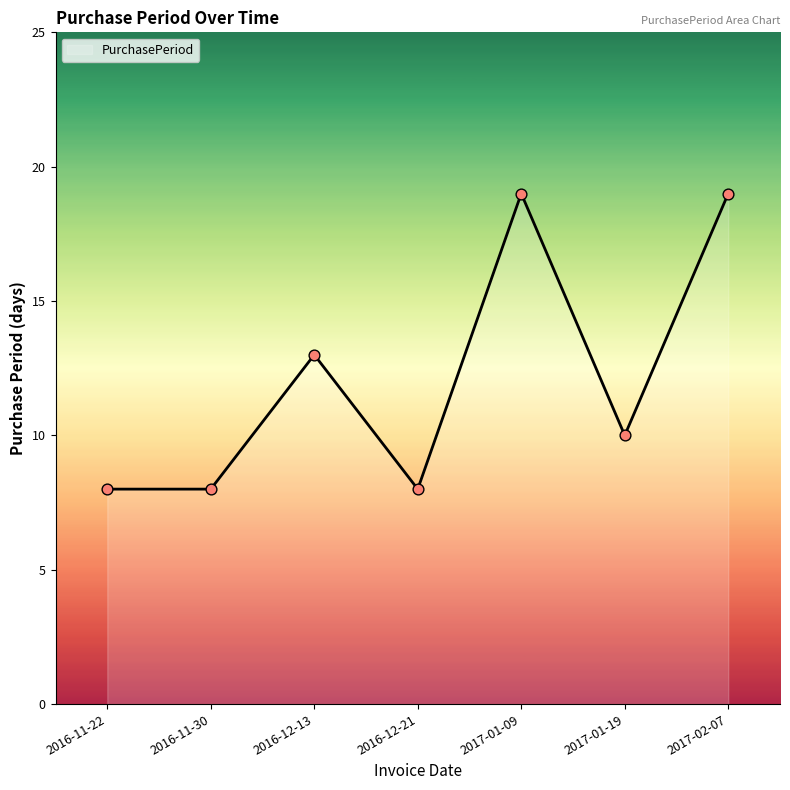

Which has a higher value, 2017-02-07 or 2016-12-13?

2017-02-07